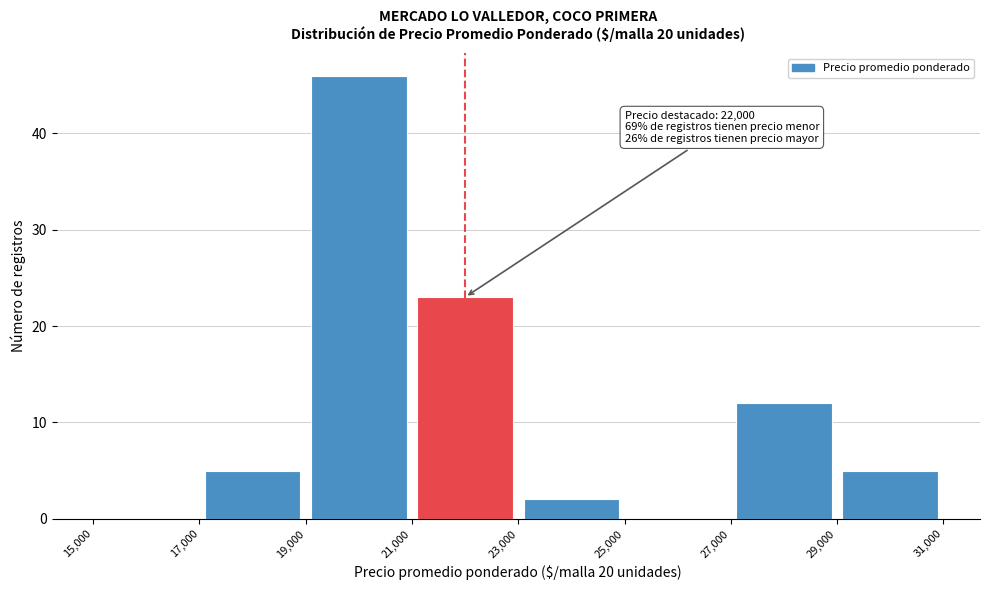

Over which range of the x-axis is the bar tallest?

19,000 to 21,000